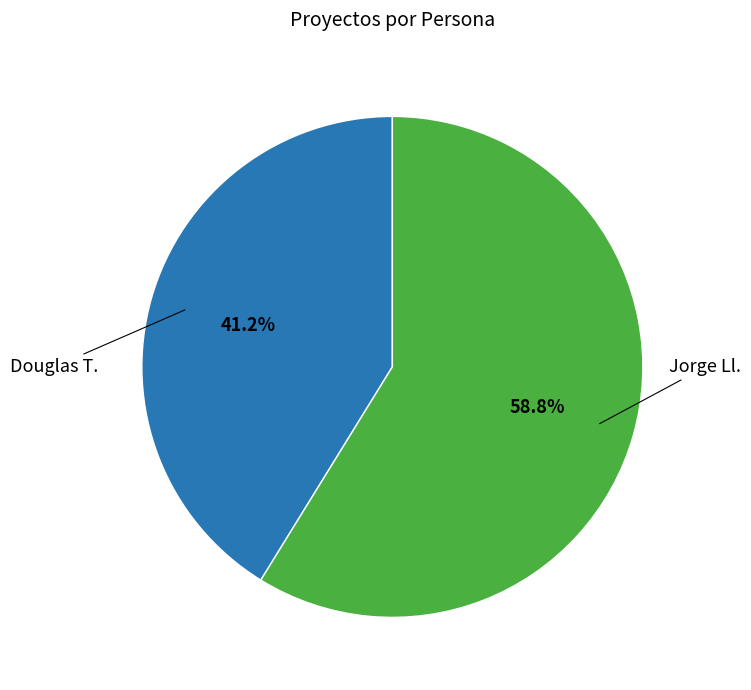

What percentage is the Douglas T. slice, to the nearest percent?

41%